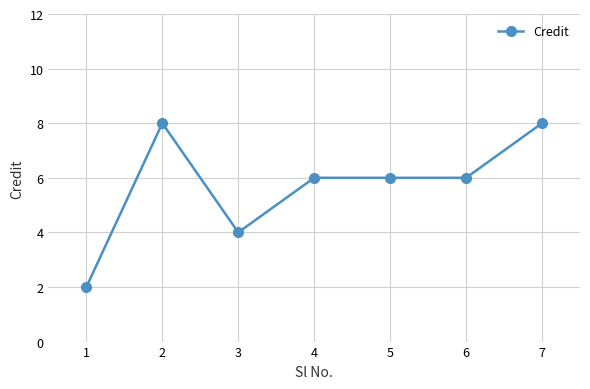

True or false: the data shows 6 at 5.

True